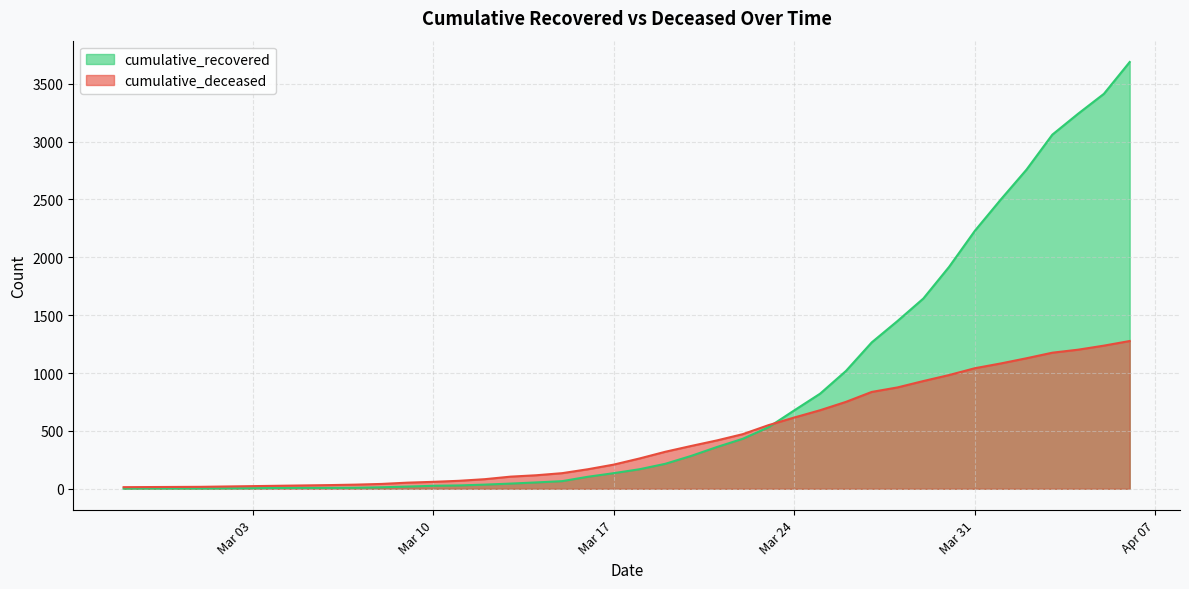

The value of cumulative_deceased at 2020-03-30 is 1619. True or false?

False